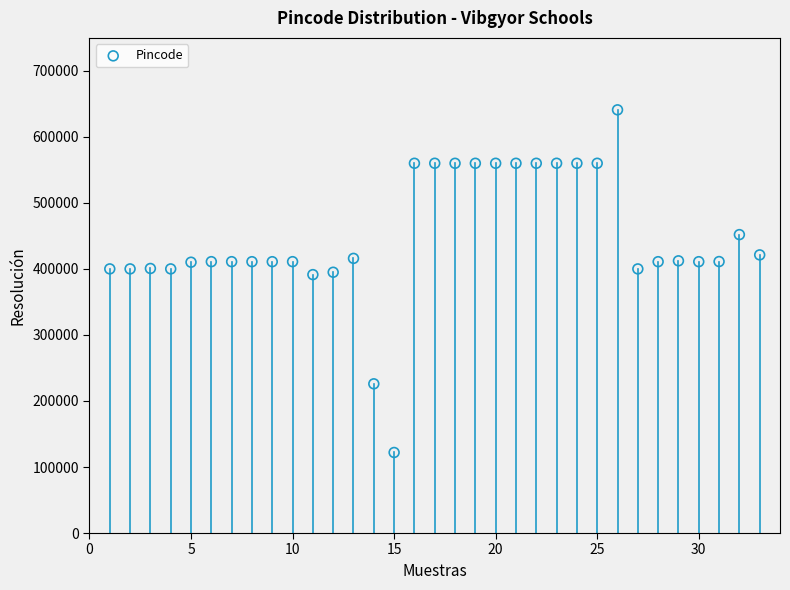

What is the range of X values (max minus min)?

32